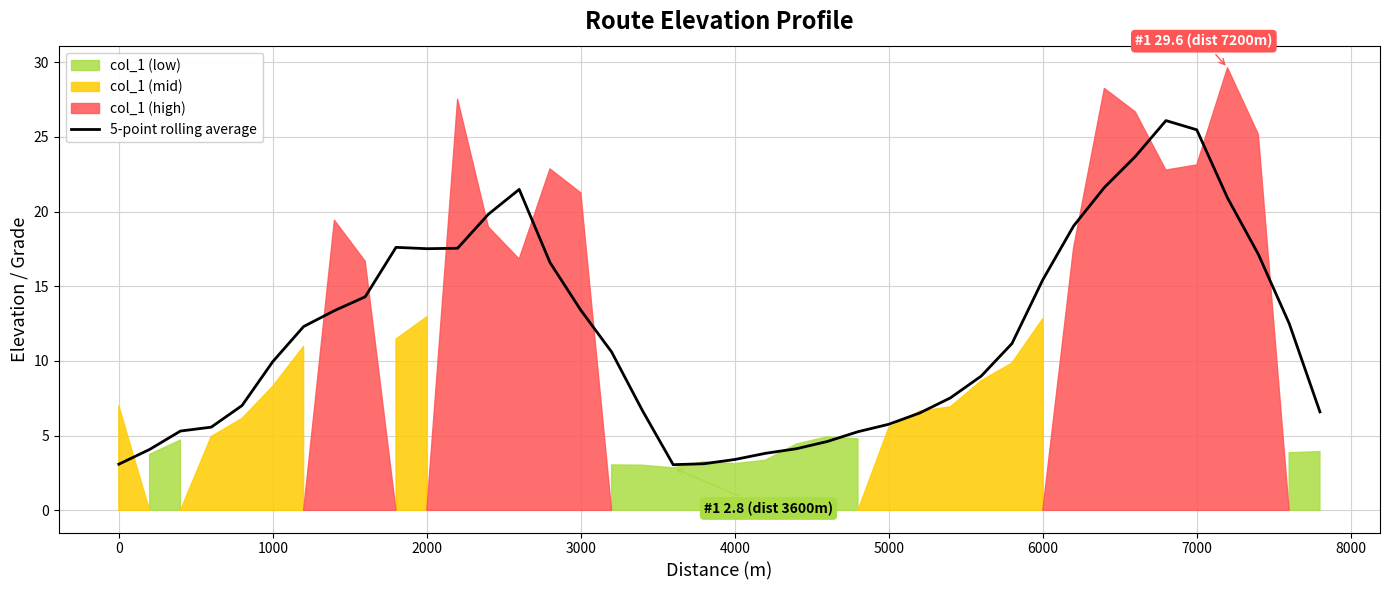

True or false: 5-point rolling average has a value of 13.4 at 3000.

True